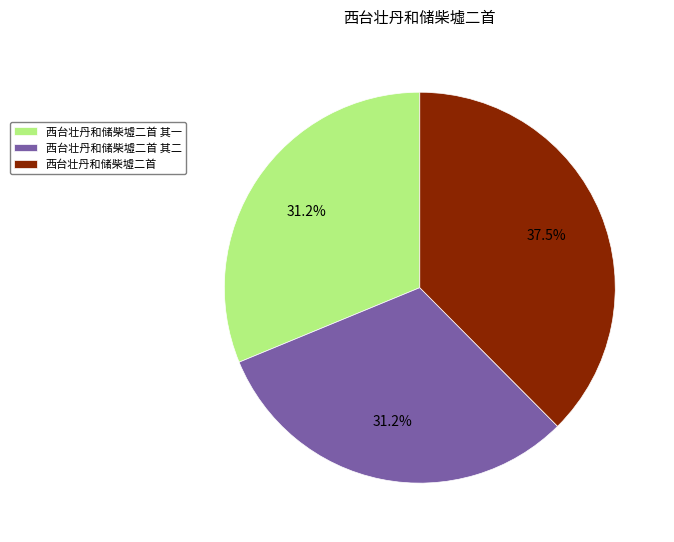

Between 西台壮丹和储柴墟二首 其一 and 西台壮丹和储柴墟二首, which is larger?

西台壮丹和储柴墟二首